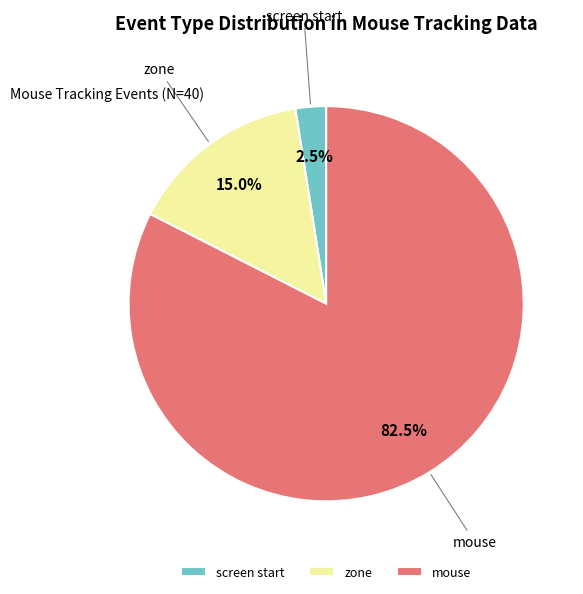

Between zone and screen start, which is larger?

zone